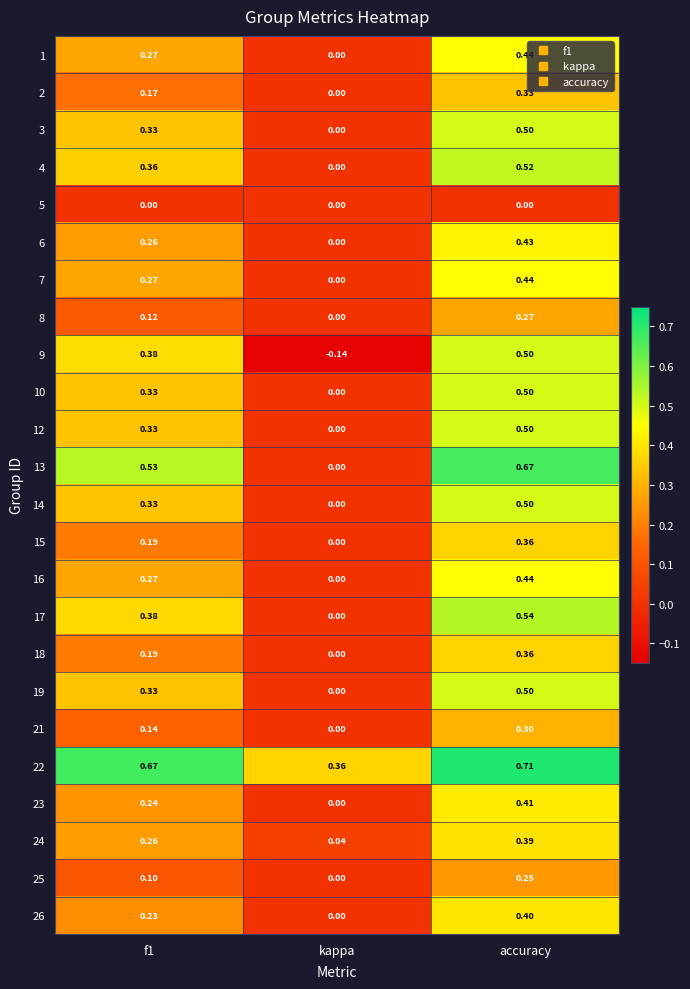

At how many categories does at least one series exceed 0?

3